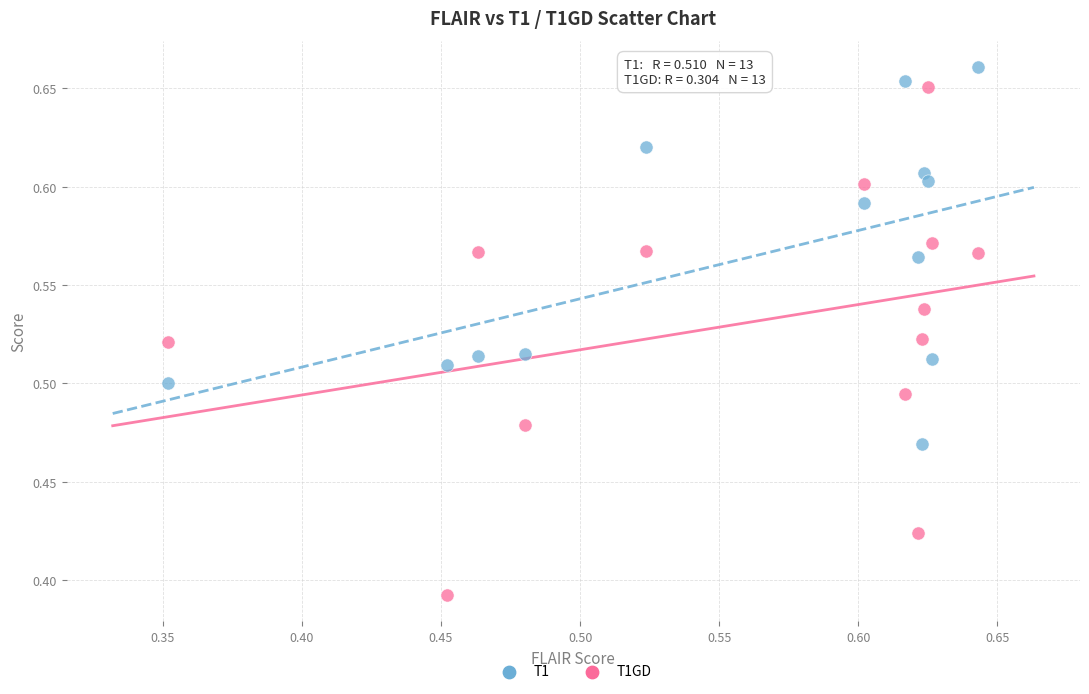

What are all the series names shown in the legend?

T1, T1GD